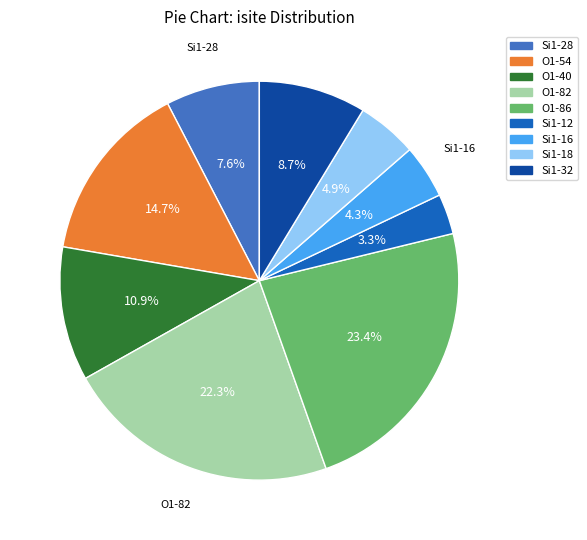

Which slice is the smallest?

Si1-12